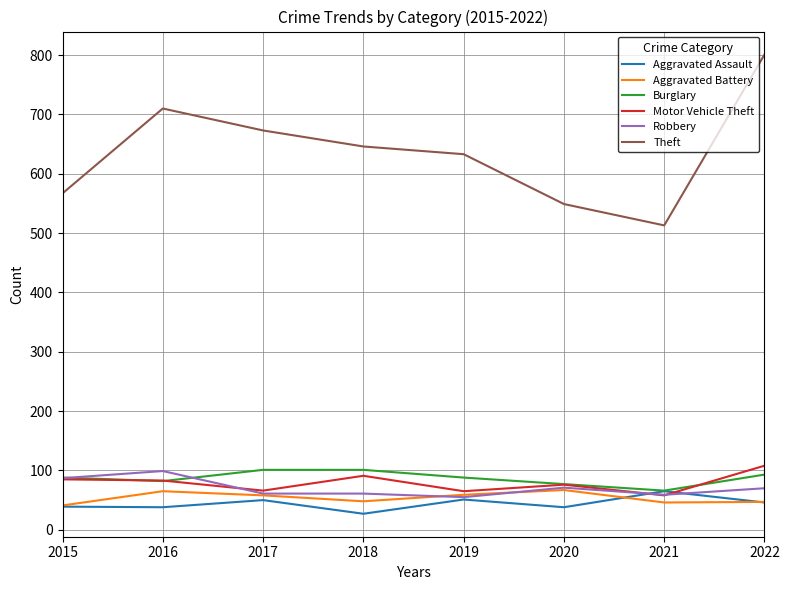

True or false: Aggravated Battery and Theft cross at least once.

False